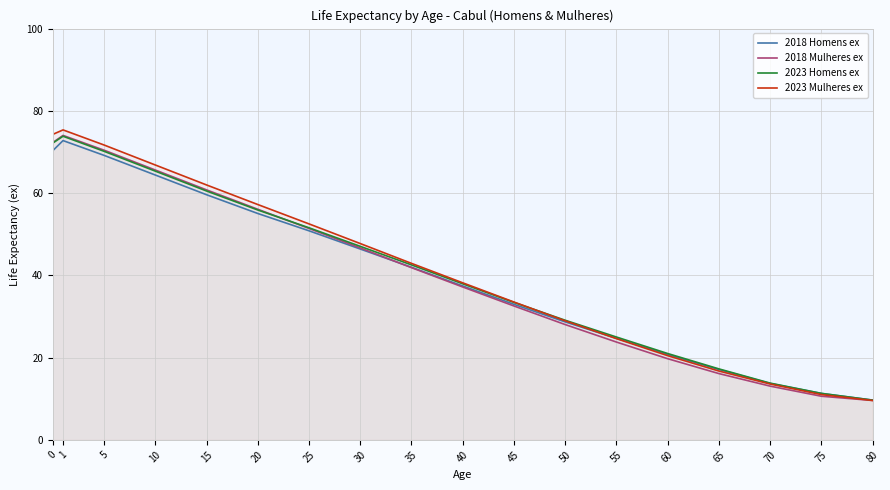

Which series has the largest total across all categories?

2023 Mulheres ex